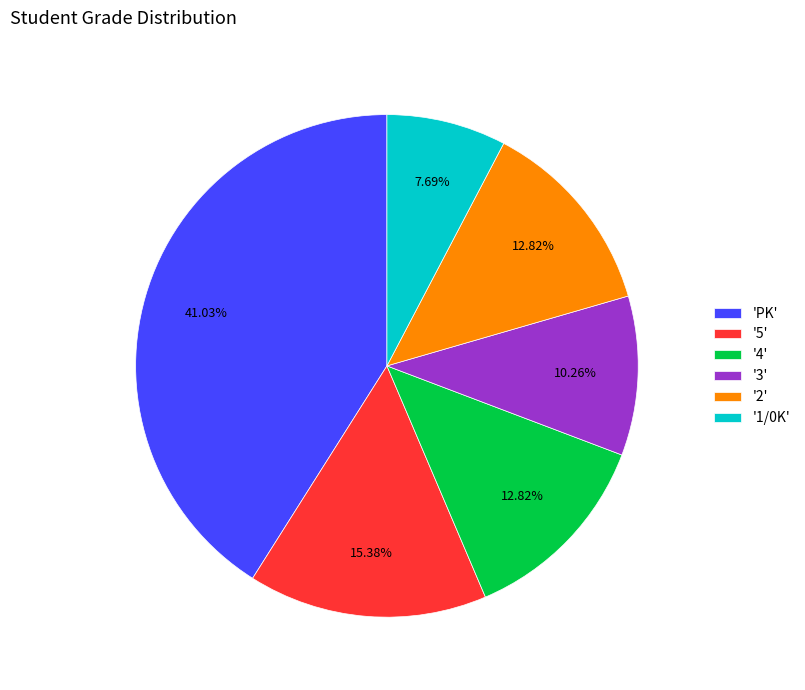

How many segments does this pie chart have?

6